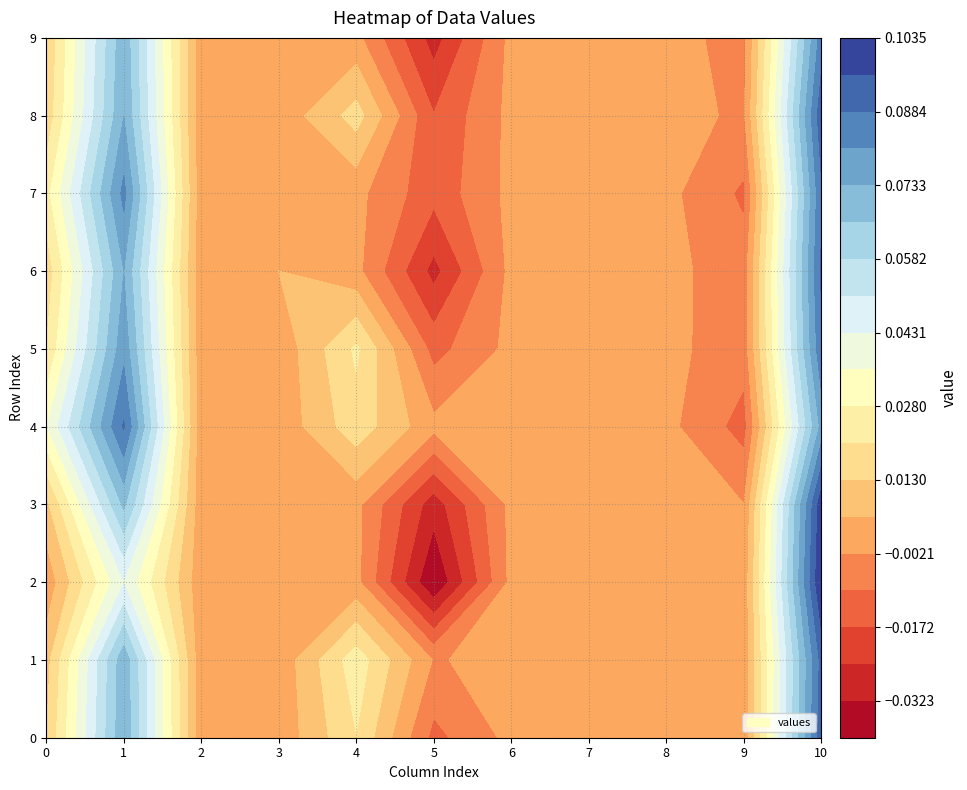

Rank the series at 9 from highest to lowest value.

10, 1, 0, 3, 2, 4, 6, 7, 8, 9, 5